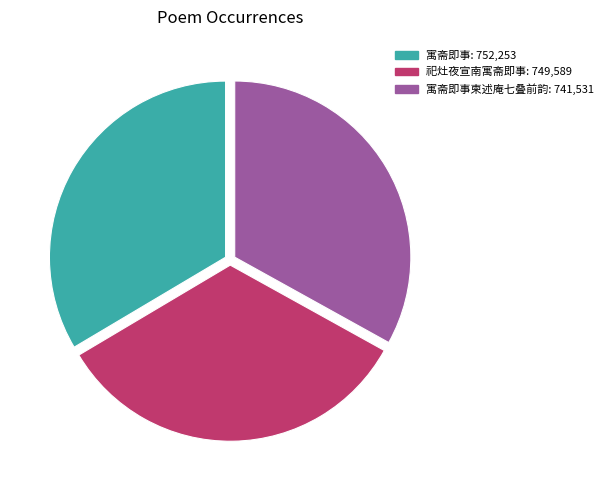

Approximately how many times larger is the value at 寓斋即事: 752,253 compared to 祀灶夜宣南寓斋即事: 749,589?

1.0